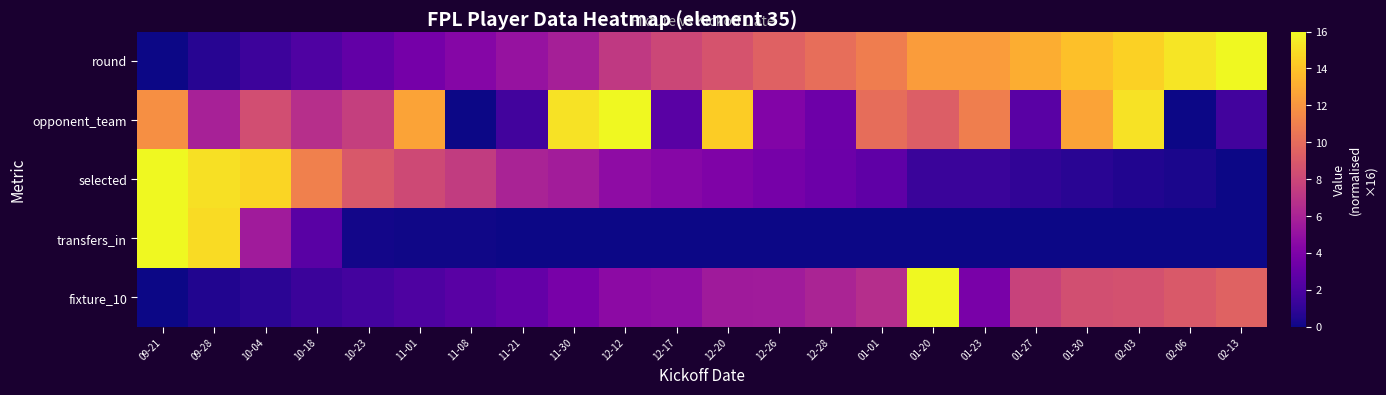

What is the total value across all series at 01-23?

28.5